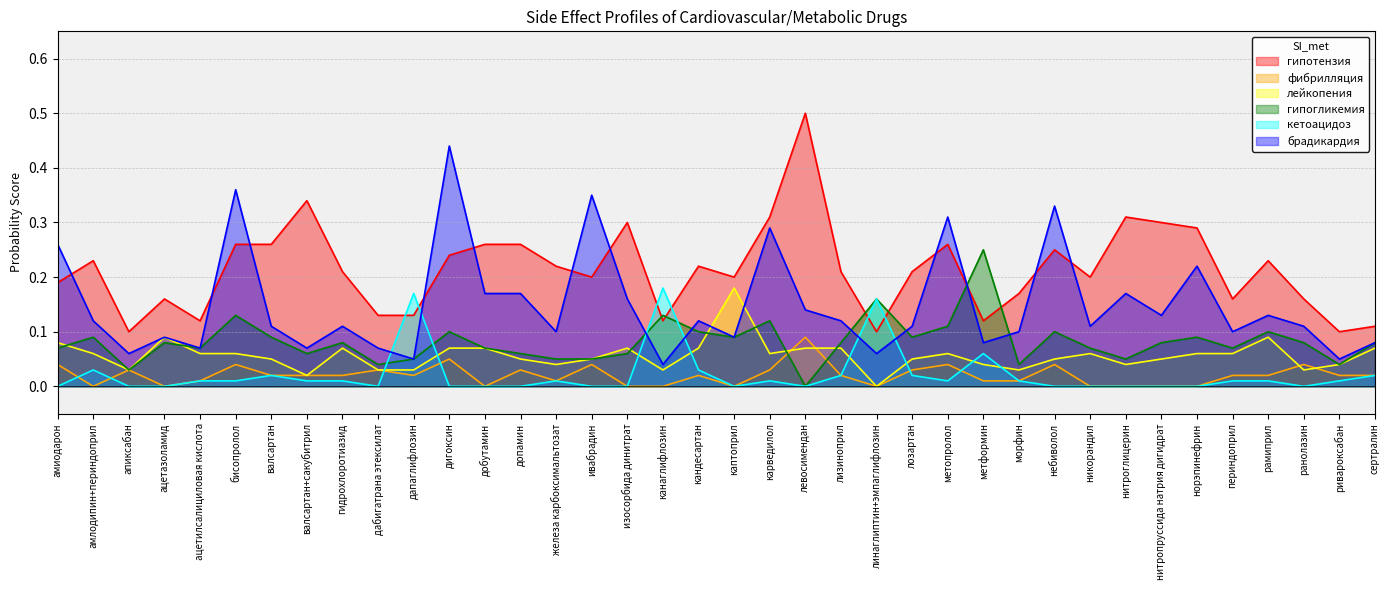

At каптоприл, list the series in order from largest to smallest.

гипотензия, лейкопения, гипогликемия, брадикардия, фибрилляция, кетоацидоз